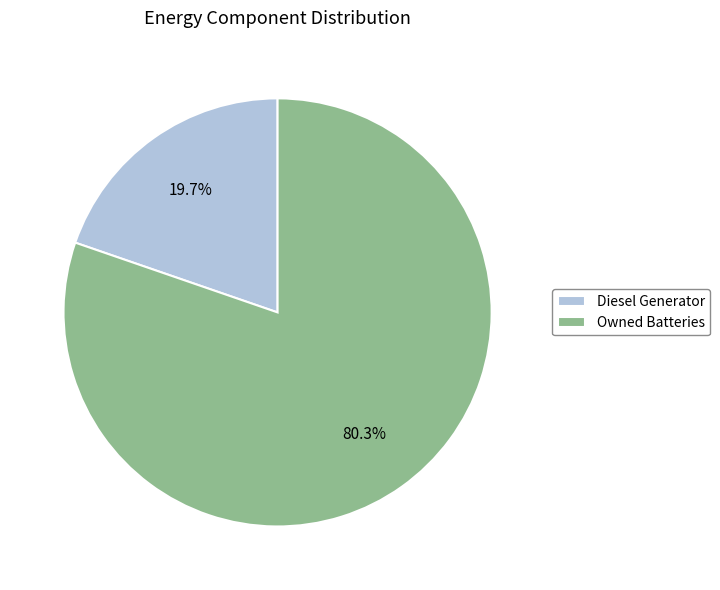

Rank the categories by value from lowest to highest.

Diesel Generator, Owned Batteries